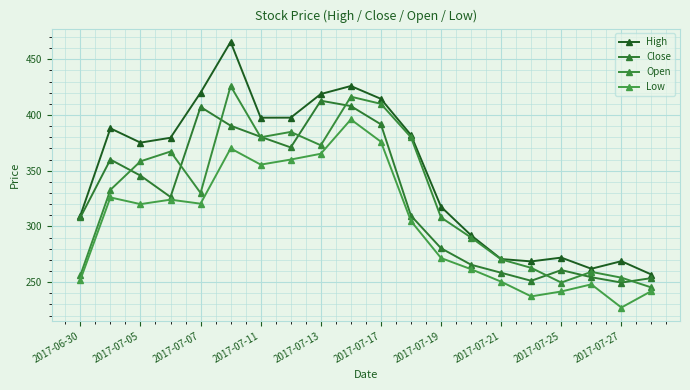

Does the chart display data point markers on the line(s)?

Yes